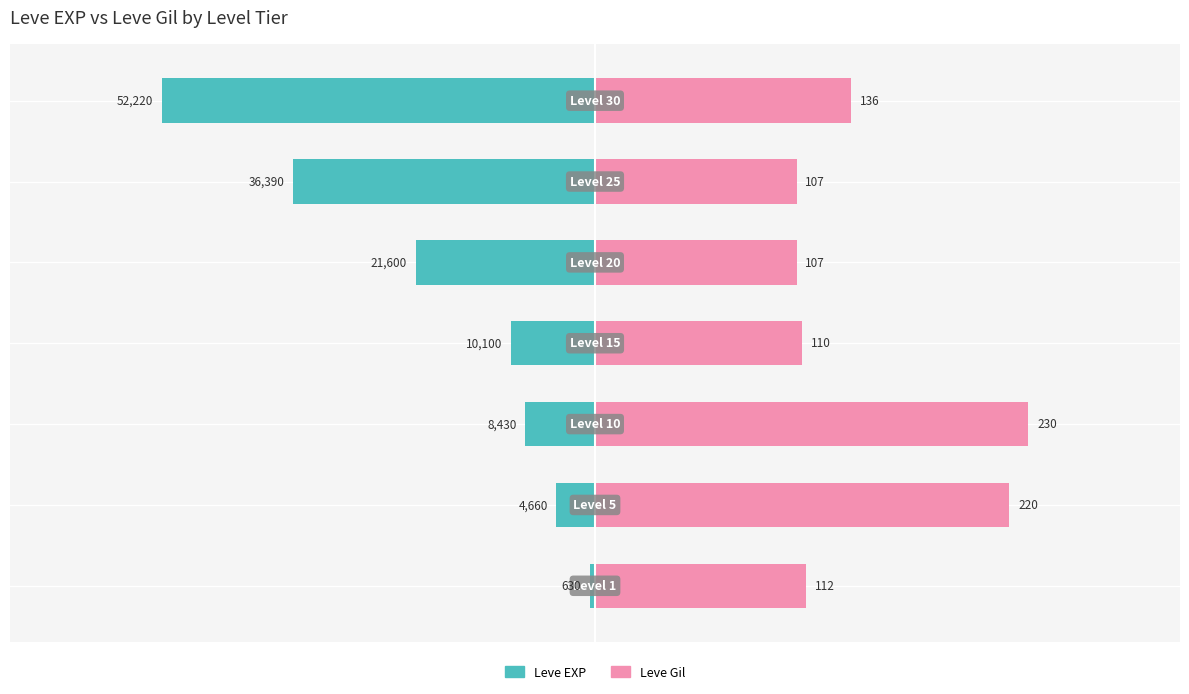

List the labels in order of Leve EXP value, largest first.

0, 1, 2, 3, 4, 5, 6